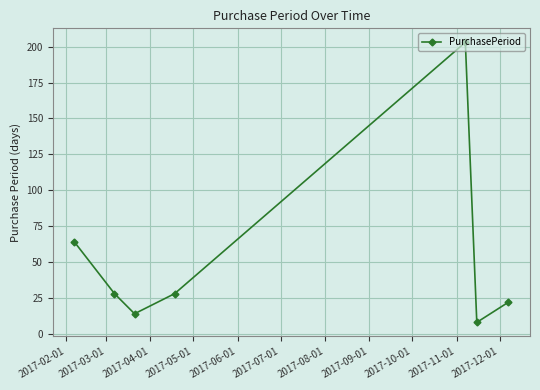

How many categories are shown in the chart?

7